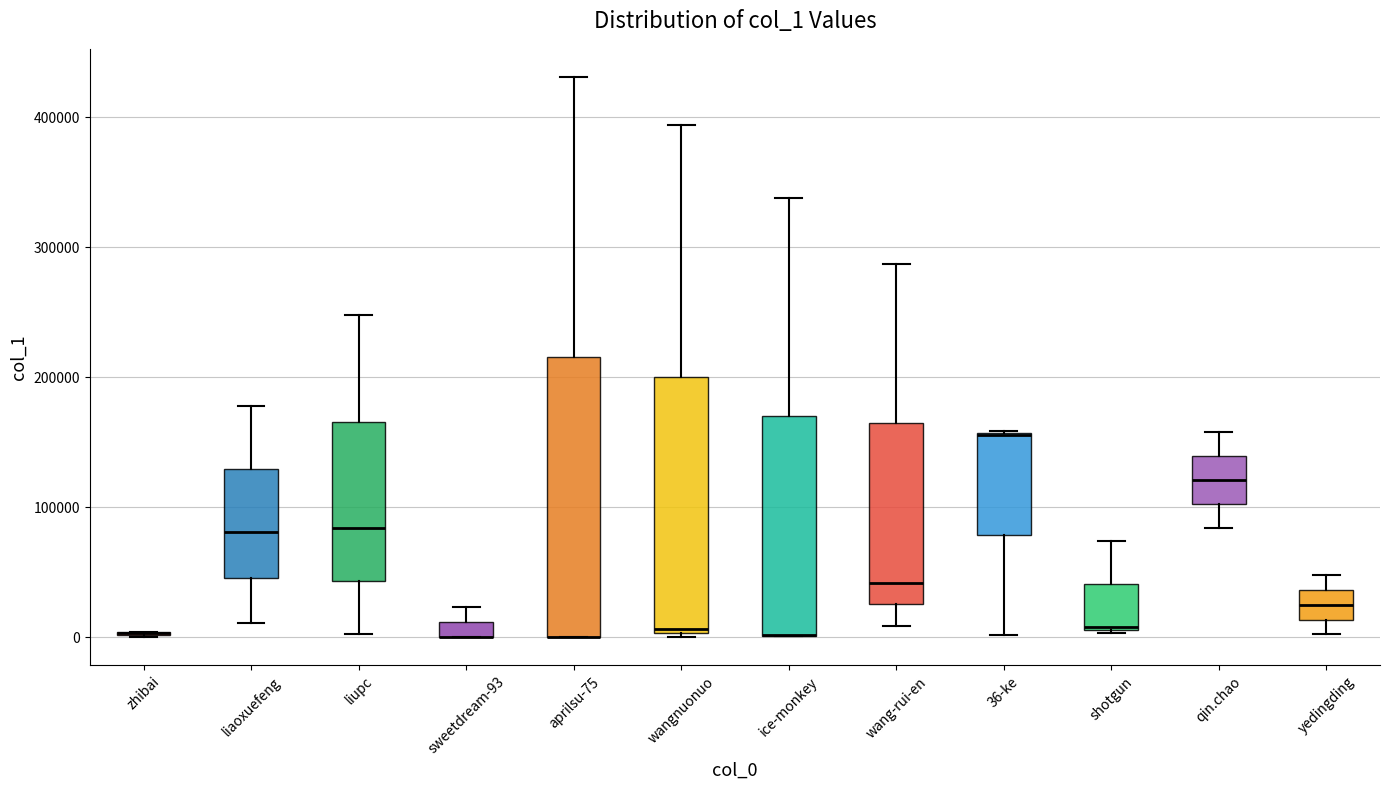

Where is the upper edge of the box for ice-monkey on the y-axis? The values are not printed on the chart, so give them approximately, as read against the axis.

170000